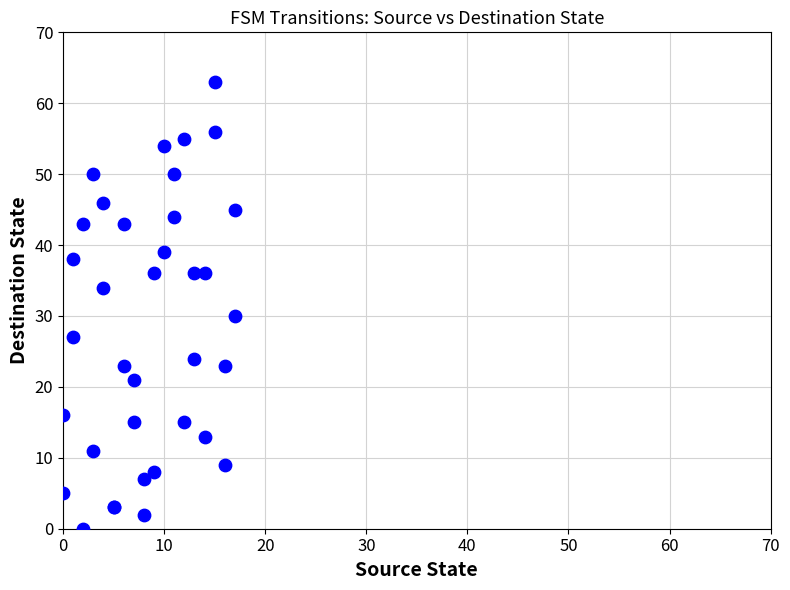

What Y value in the scatter plot is closest to 31?

30